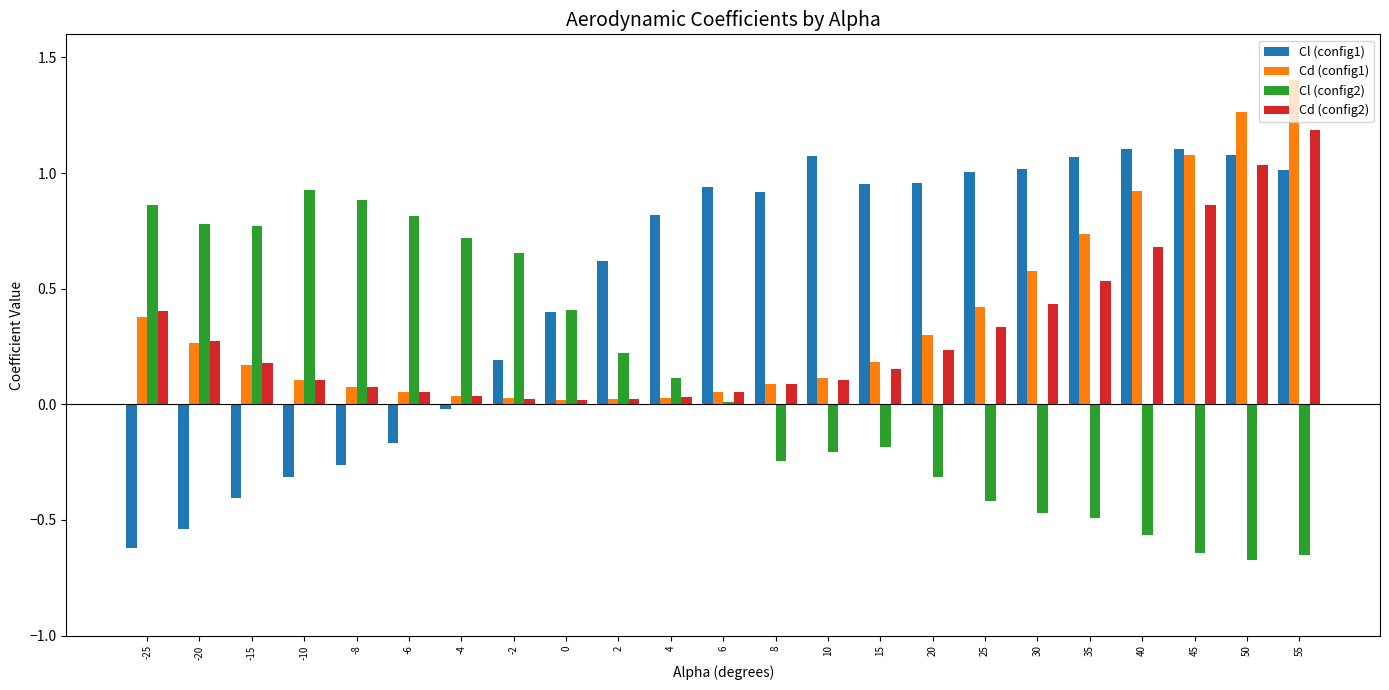

The Cl (config2) series shows -0.2 at 8. True or false?

True